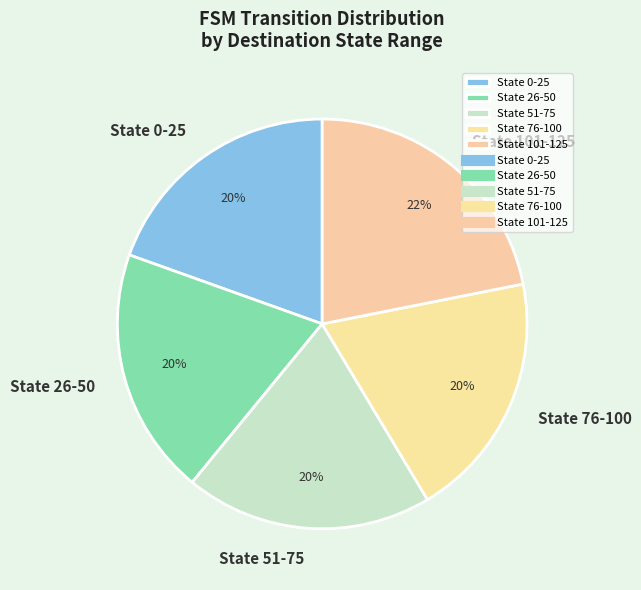

What is the largest slice in the pie chart?

State 101-125